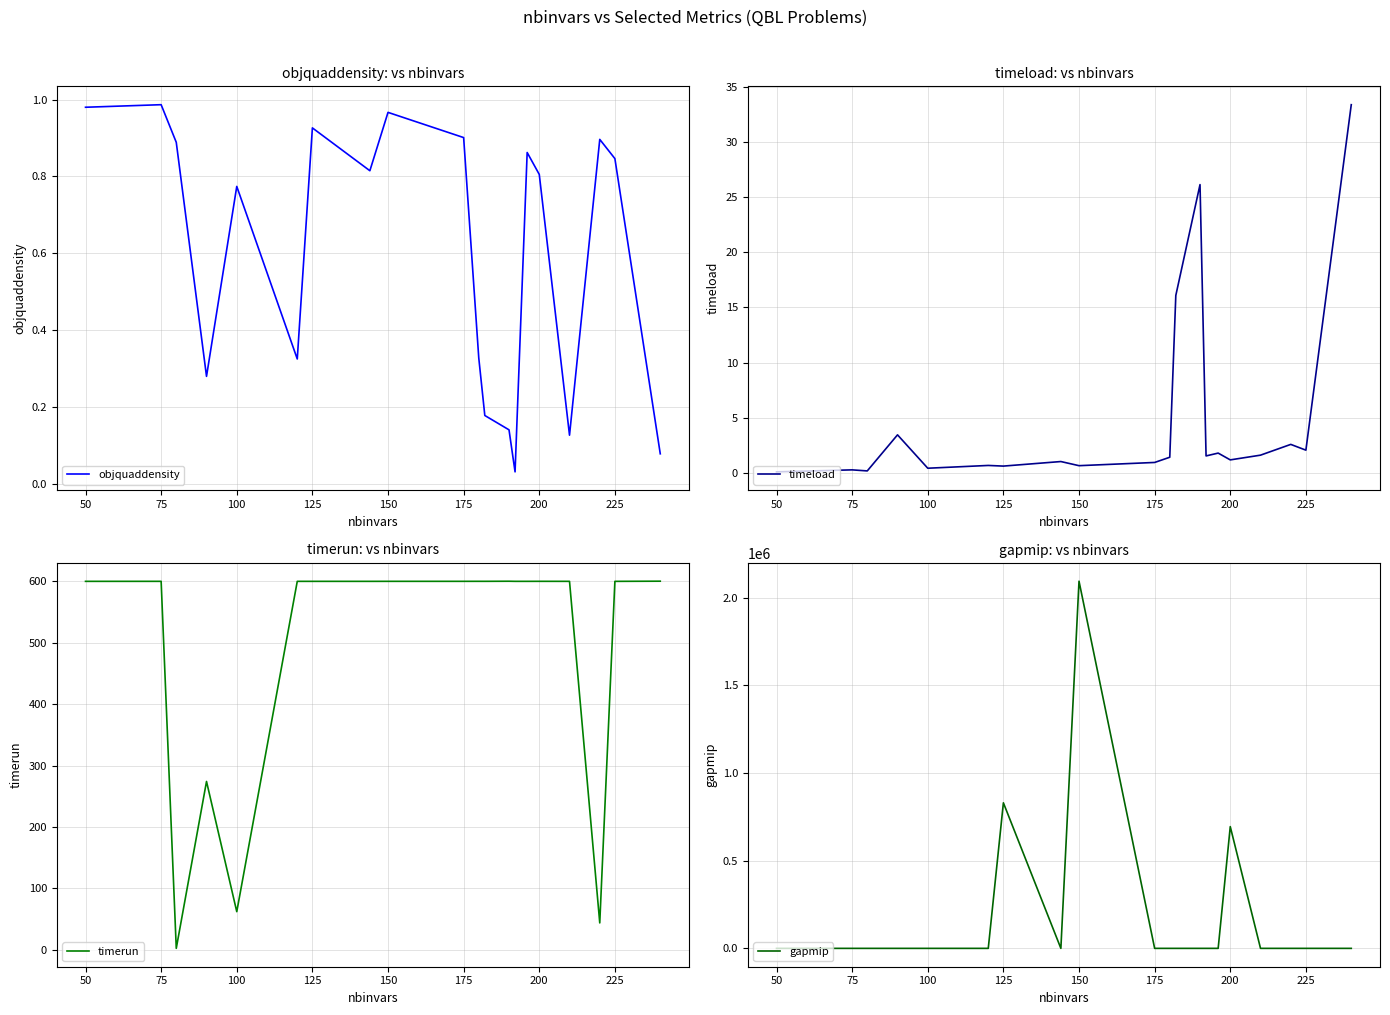

What is the highest value of the timeload series?

33.4